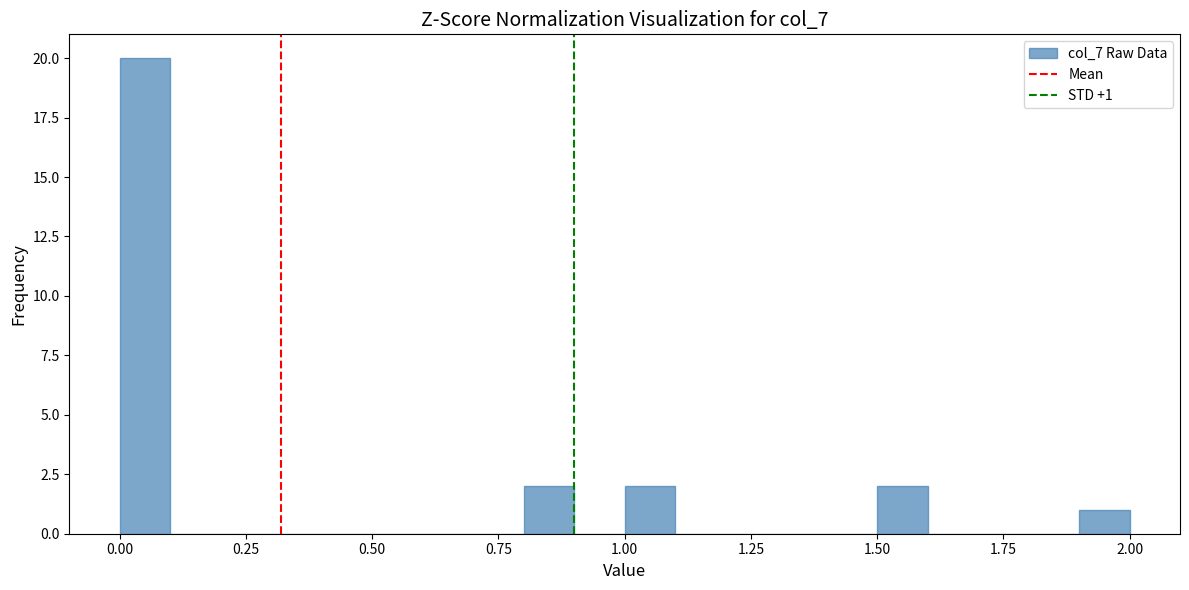

Around what value on the x-axis is the tallest bar? Give the approximate position of its centre, as read against the axis.

0.05